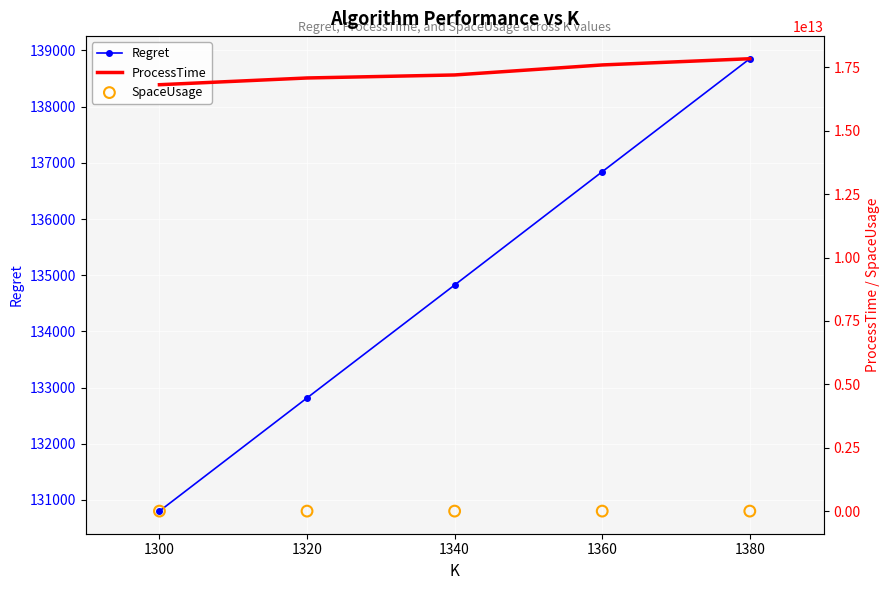

Which series contains the lowest Y value?

Regret